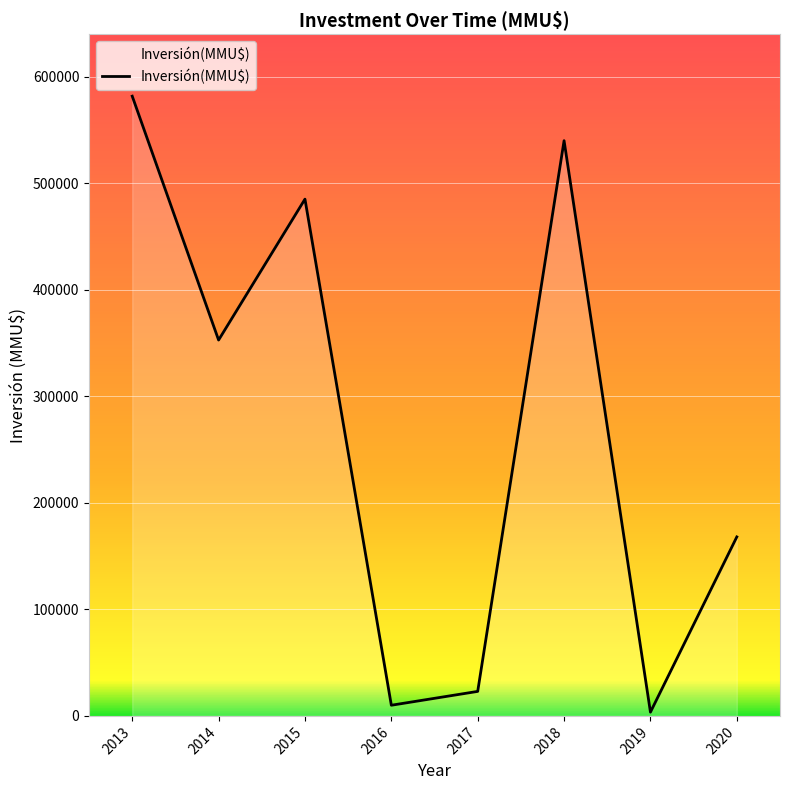

Count the number of data series in this chart.

1